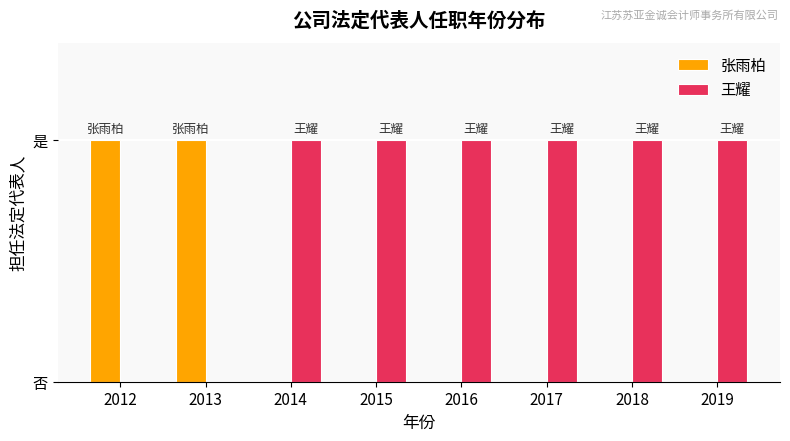

Are the bars horizontal?

No